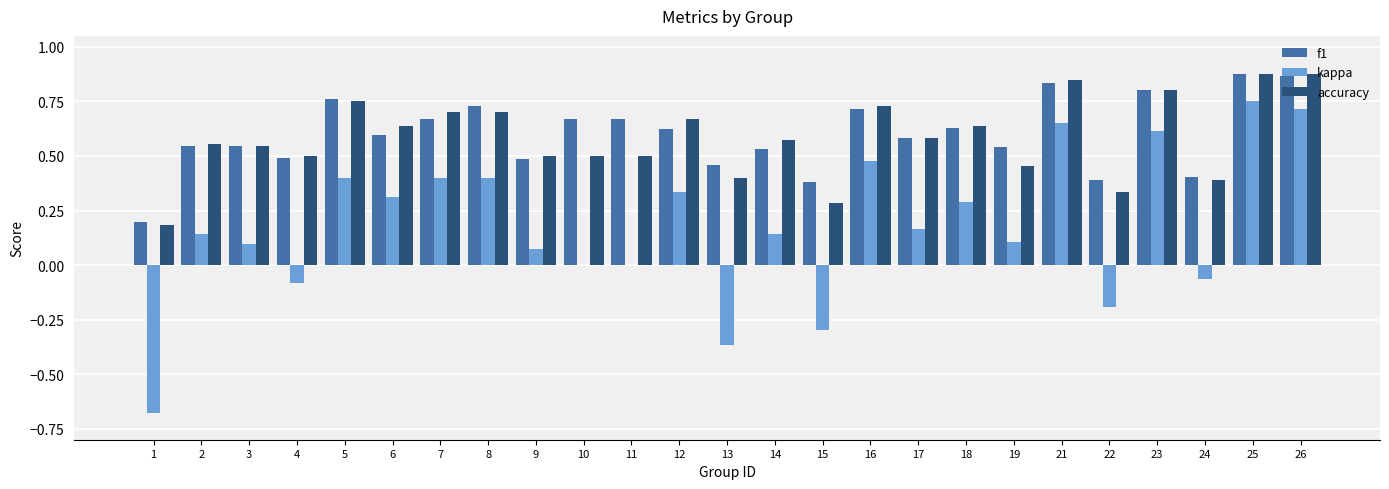

What is the total value across all series at 12?

1.6